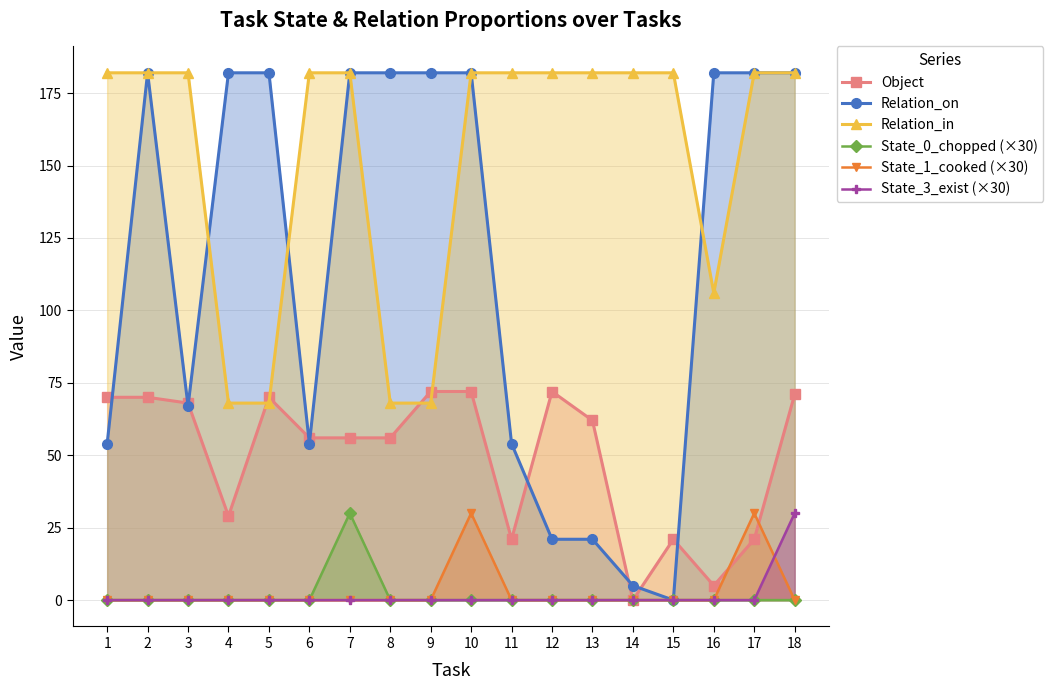

What is the difference between the highest and lowest values at 3?

182